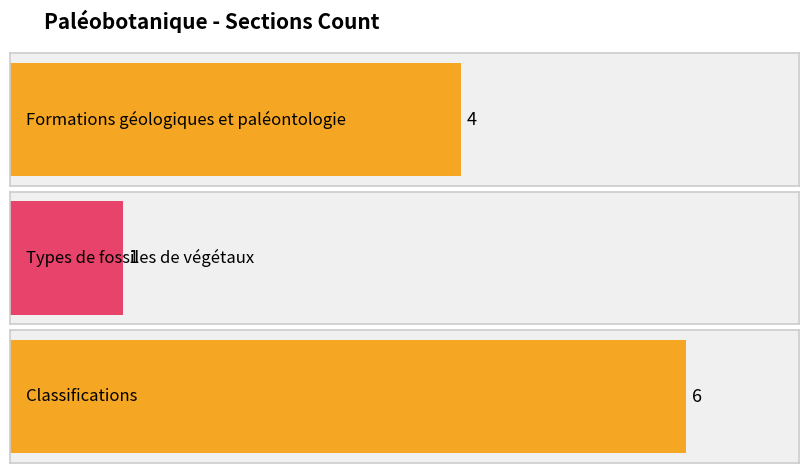

List the labels in order of value, smallest first.

Types de fossiles de végétaux, Formations géologiques et paléontologie, Classifications